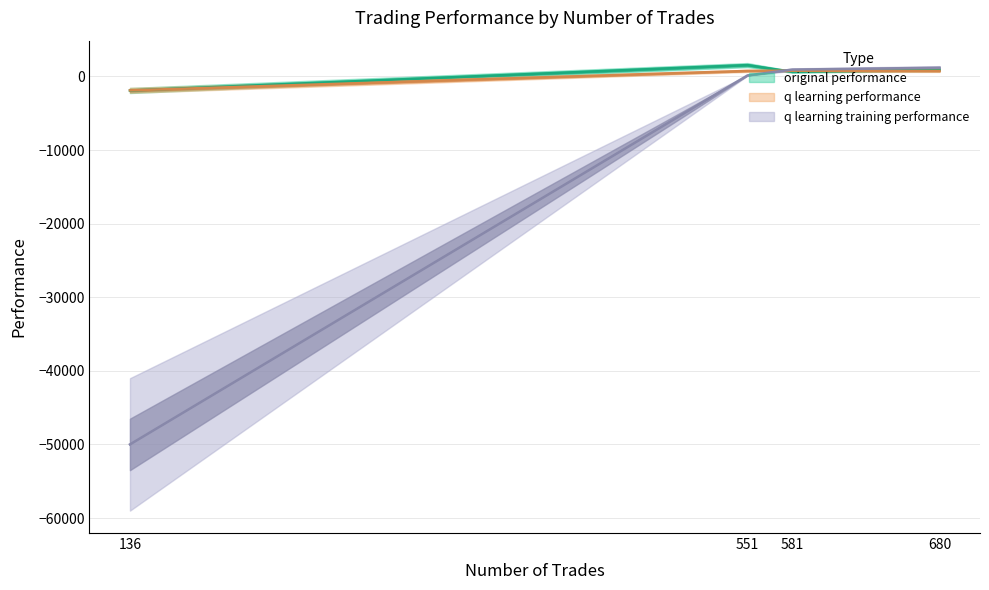

What is the difference between the maximum and minimum values in the original performance series?

3453.1